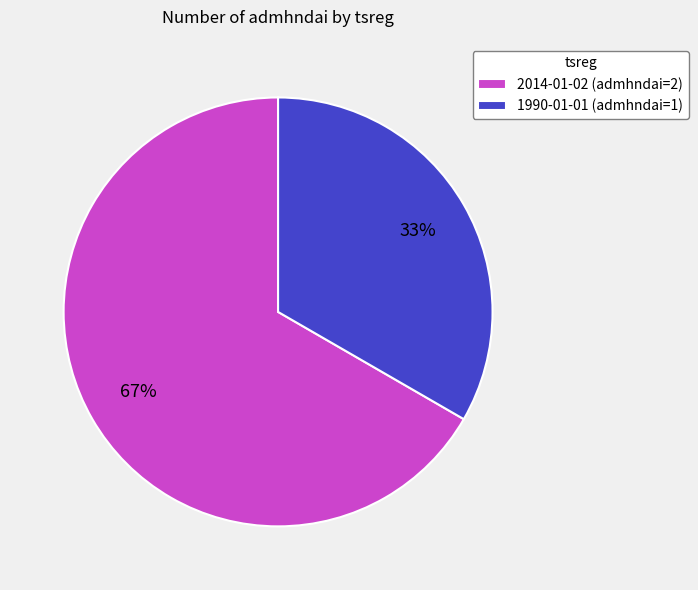

Is 1990-01-01 the majority of the pie?

No